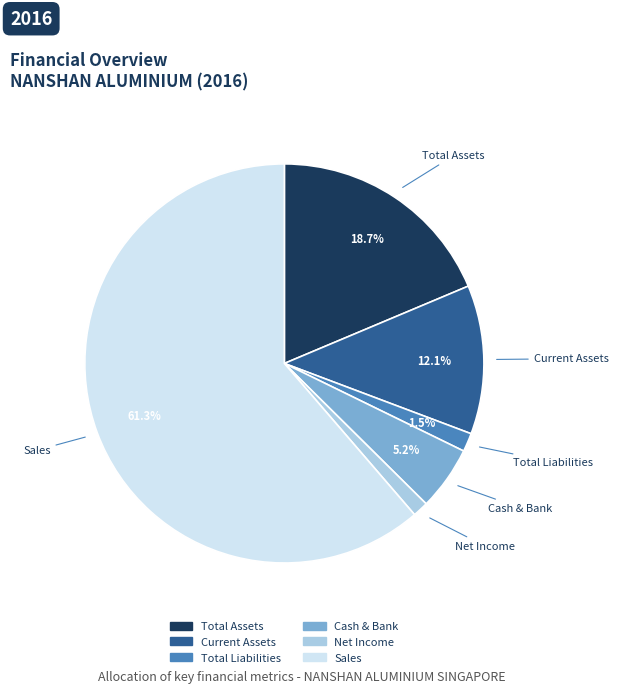

To the nearest percent, what is the average slice percentage?

17%